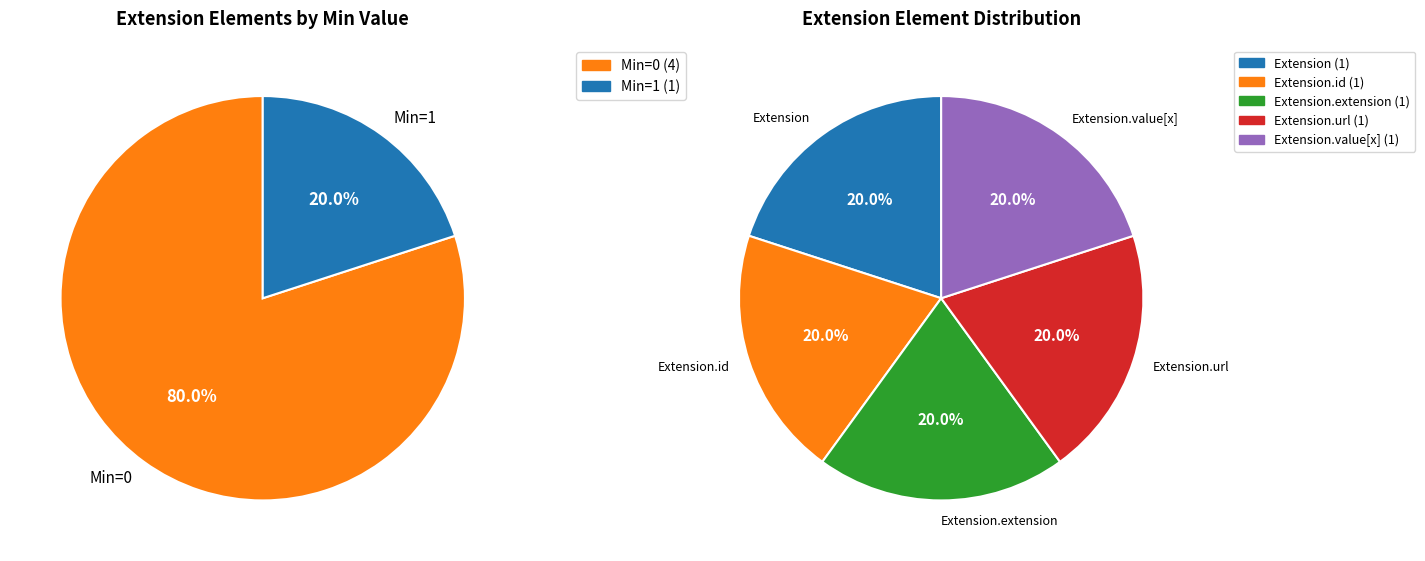

Which has a higher value, Extension.url or Extension.value[x]?

Extension.url